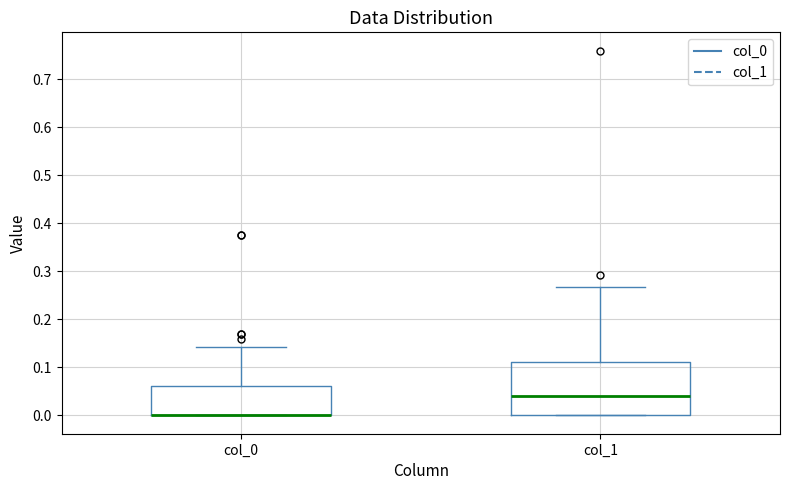

Where is the upper edge of the box for col_1 on the y-axis? The values are not printed on the chart, so give them approximately, as read against the axis.

0.11